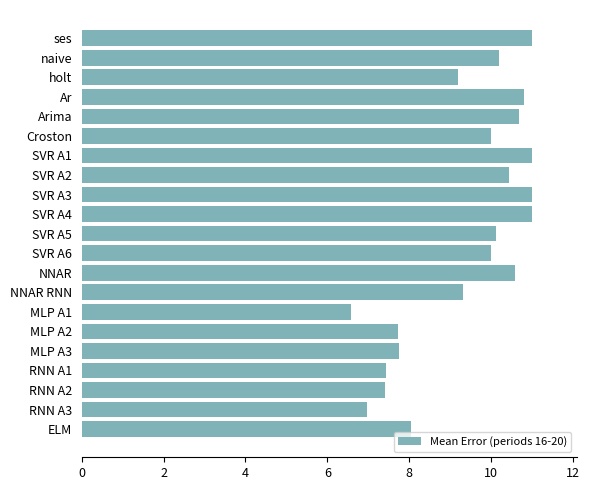

What position from the top is MLP A1?

15